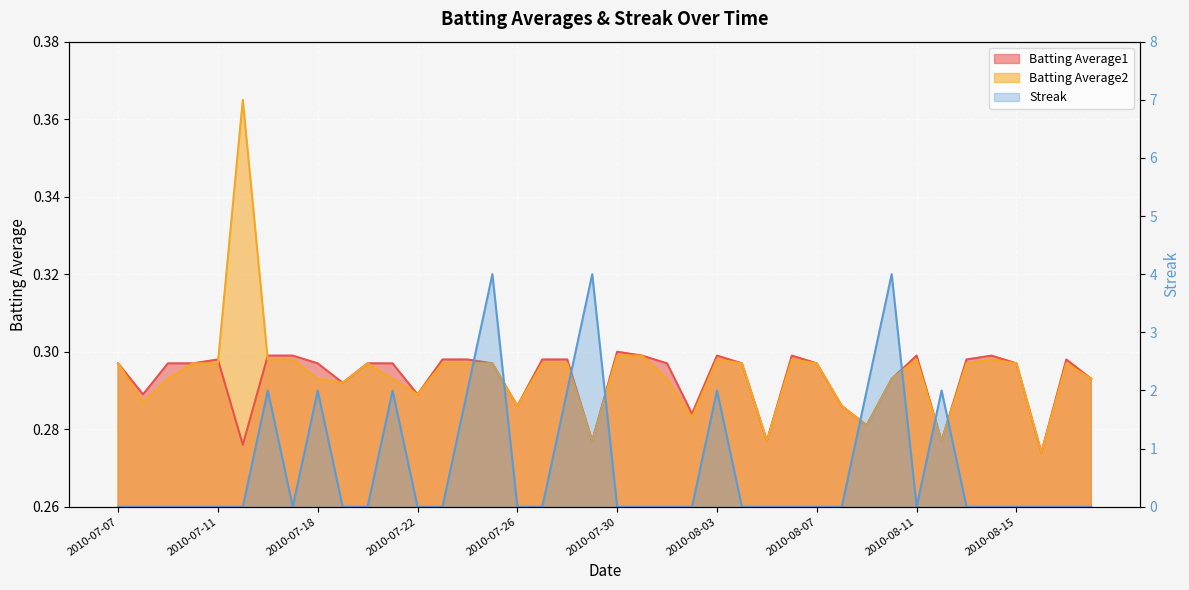

What is the sum of all Batting Average2 values?

11.8